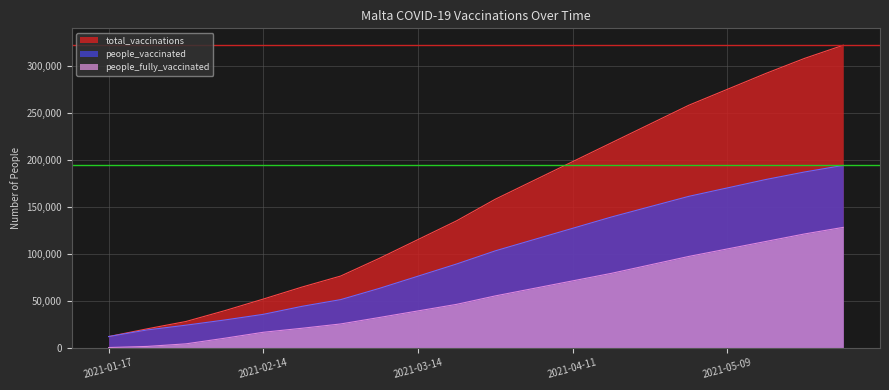

Which series has the widest spread of values?

total_vaccinations